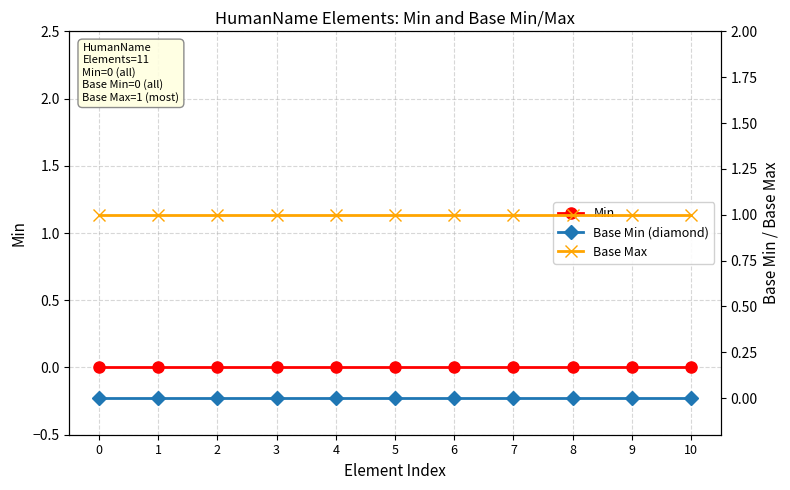

Which series has the widest spread of values?

Min